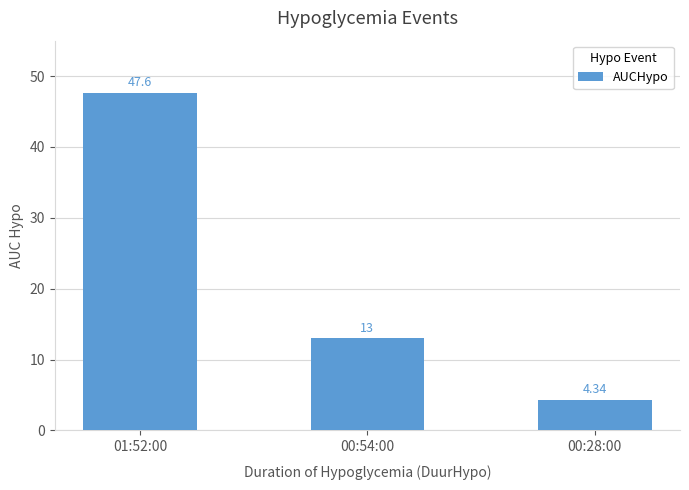

List the labels in order of value, largest first.

01:52:00, 00:54:00, 00:28:00